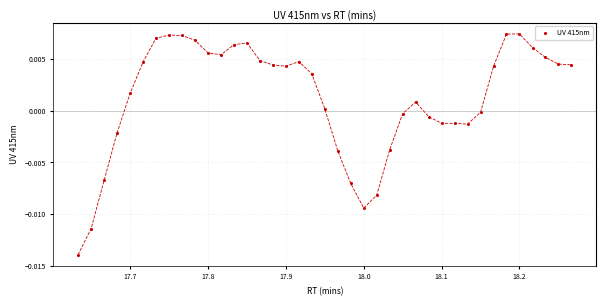

What is the range of X values (max minus min)?

0.6